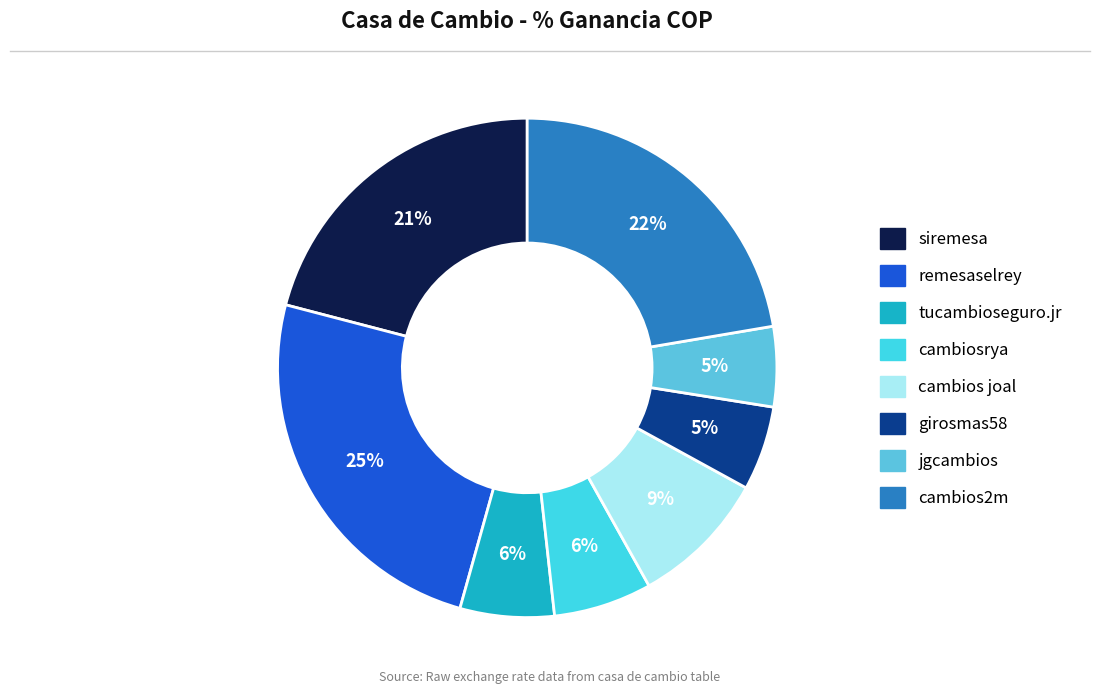

To the nearest percent, what percentage of the pie is girosmas58?

5%